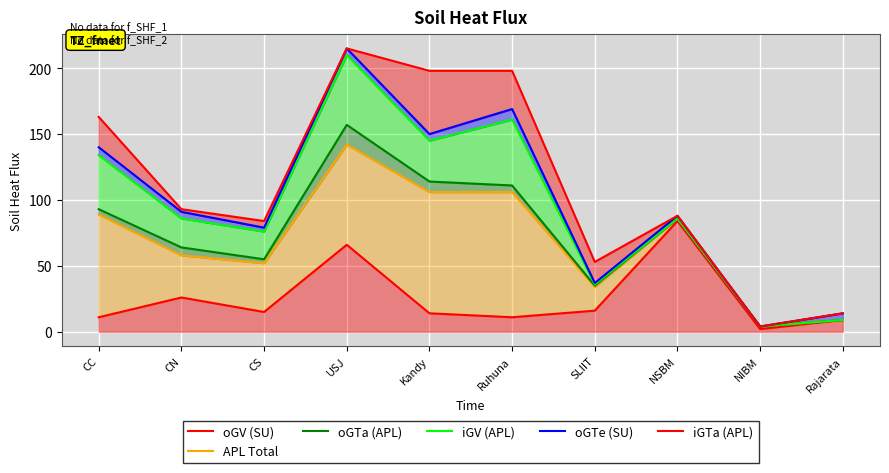

Read the iGTa (APL) value at Rajarata, to the nearest 10.

10